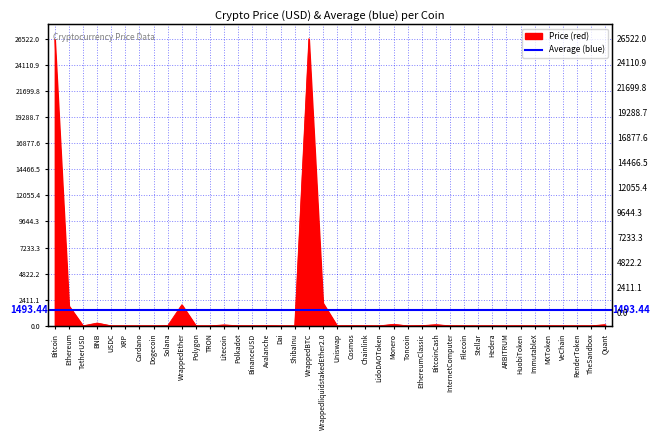

How many interior local valleys (lower than both neighbors) does the data have?

12